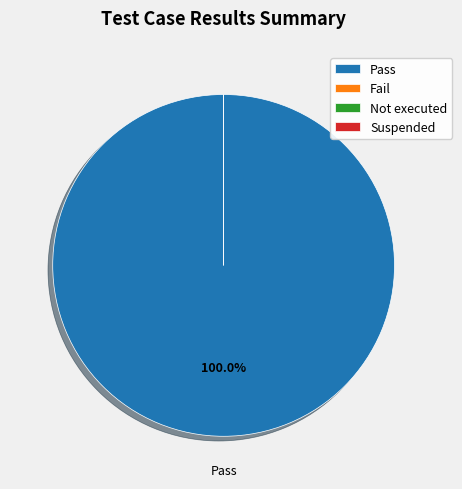

To the nearest percent, what is the difference between the Suspended and Pass slice percentages?

100%